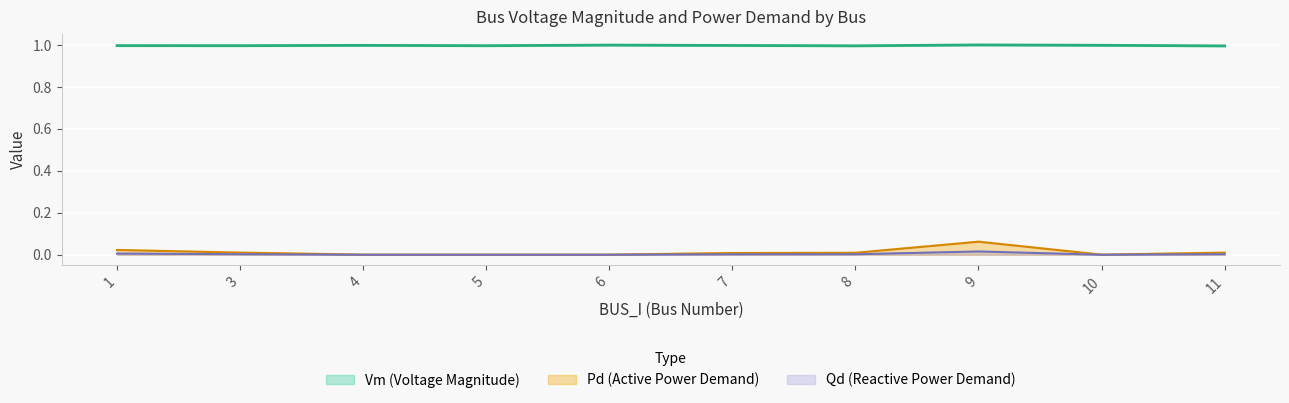

Which series has the largest total across all categories?

Vm